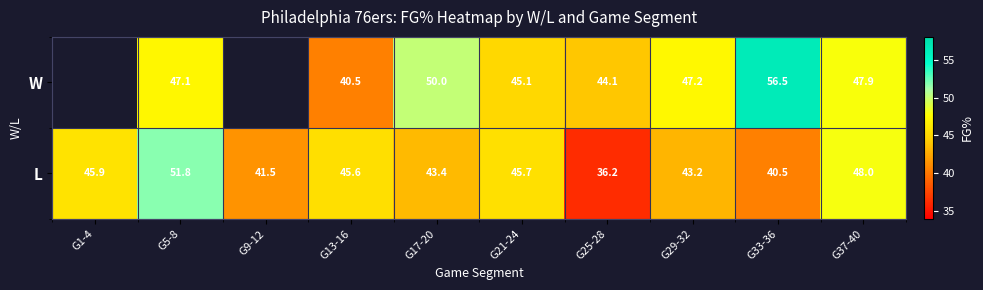

The value of W at G25-28 is 12.4. True or false?

False